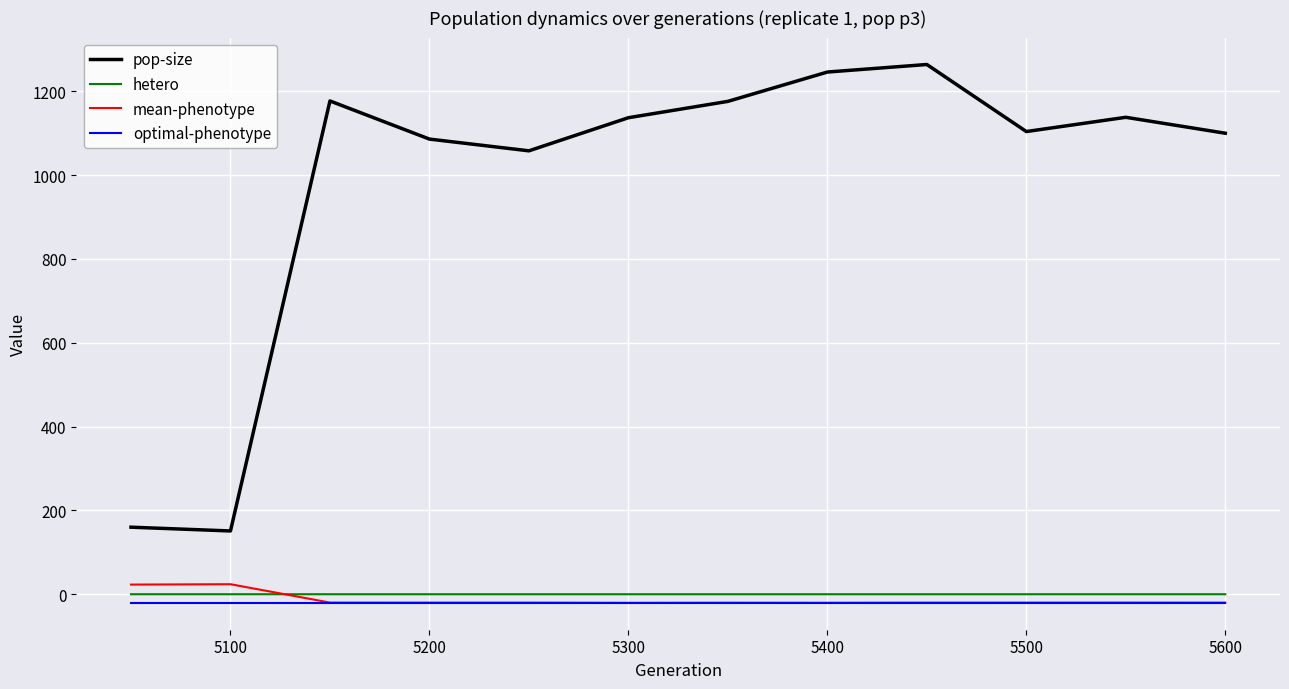

What is the minimum value shown in the chart?

-20.4